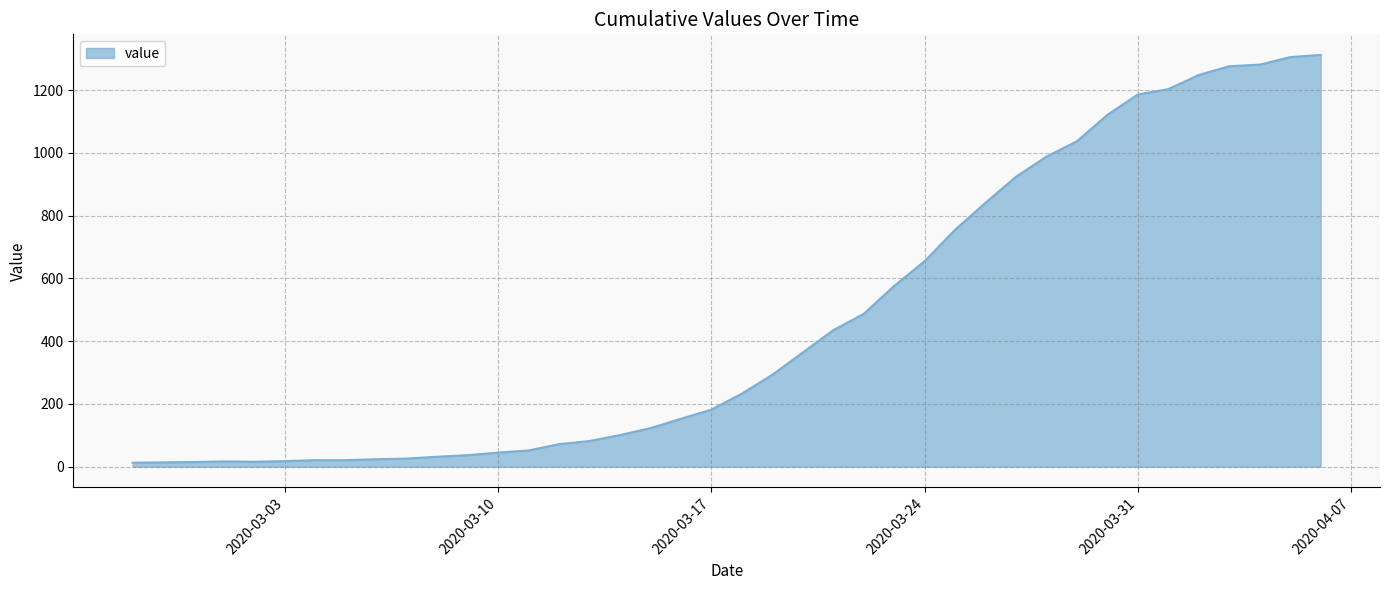

What is the difference between the maximum and minimum values?

1299